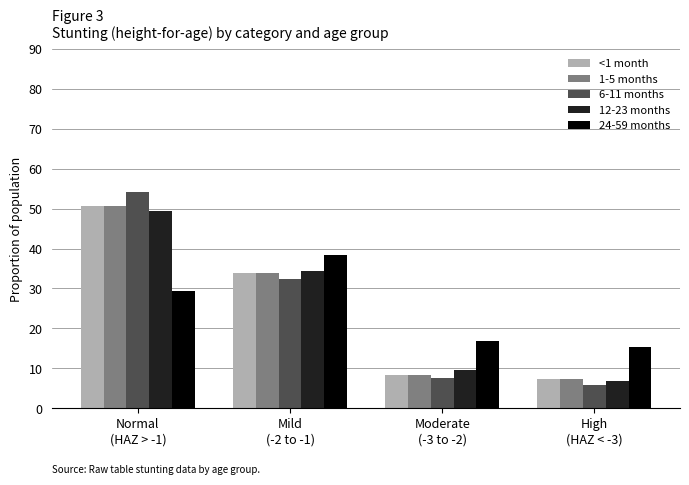

Which series has the largest range (max minus min)?

6-11 months